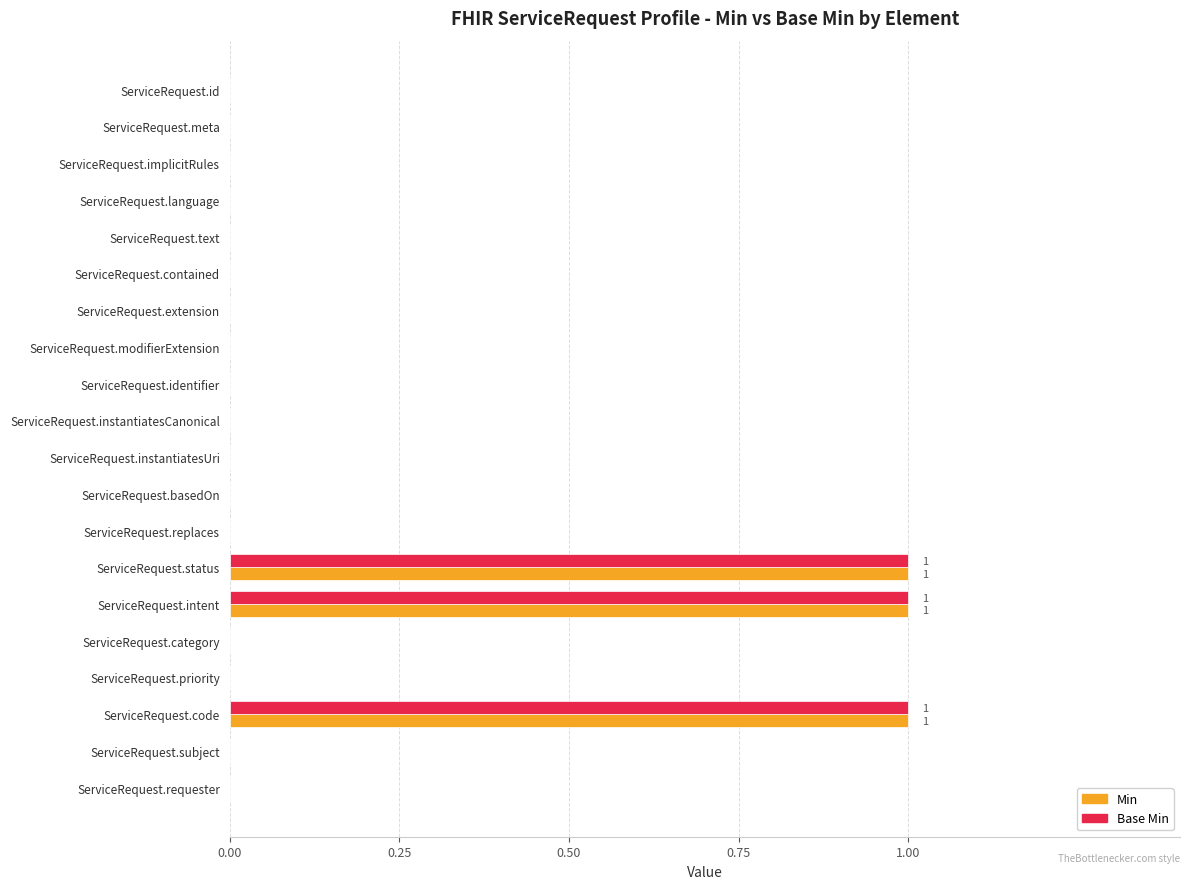

How many distinct data groups are displayed?

2